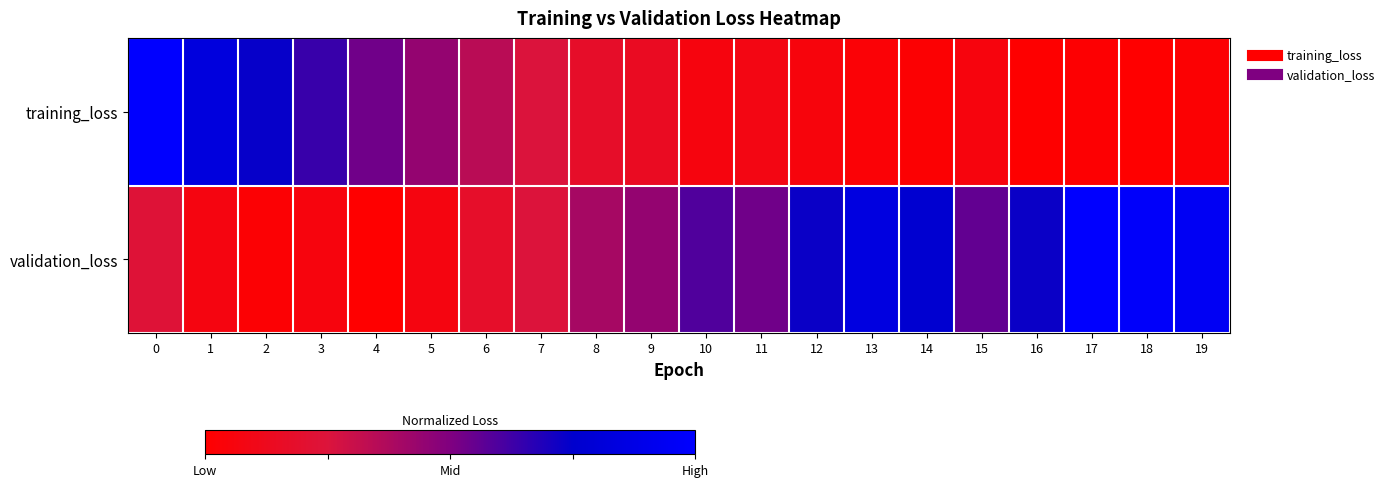

At how many categories does at least one series exceed 0?

20